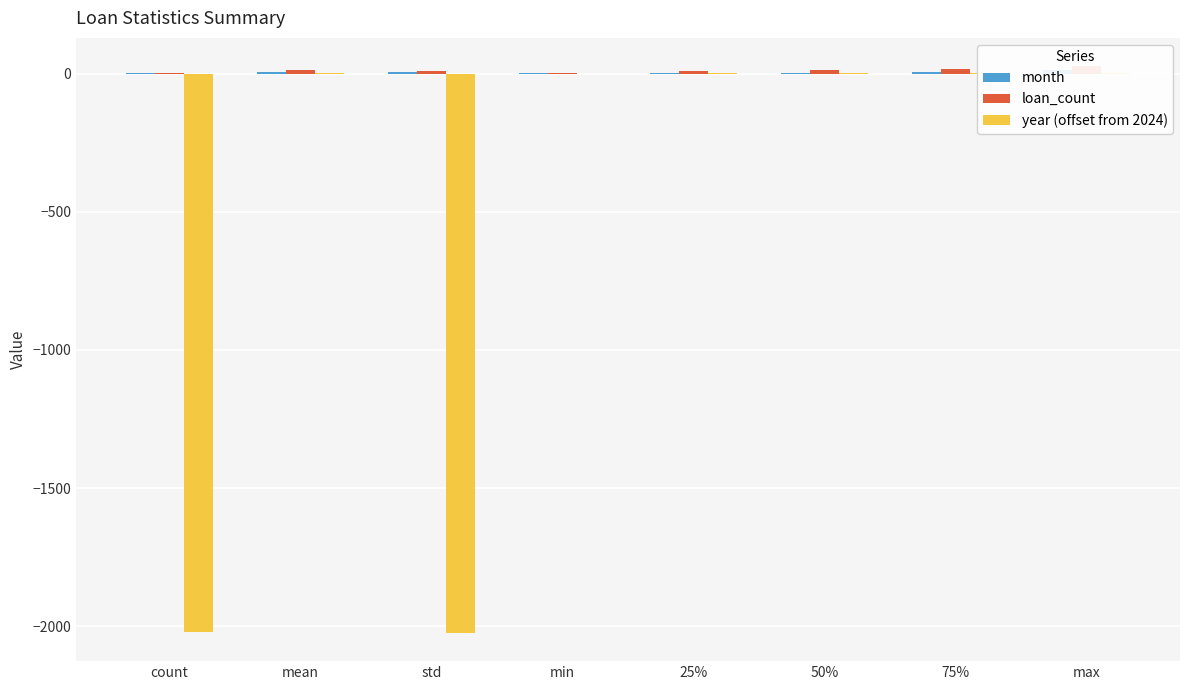

At which label does year (offset from 2024) reach its minimum?

std